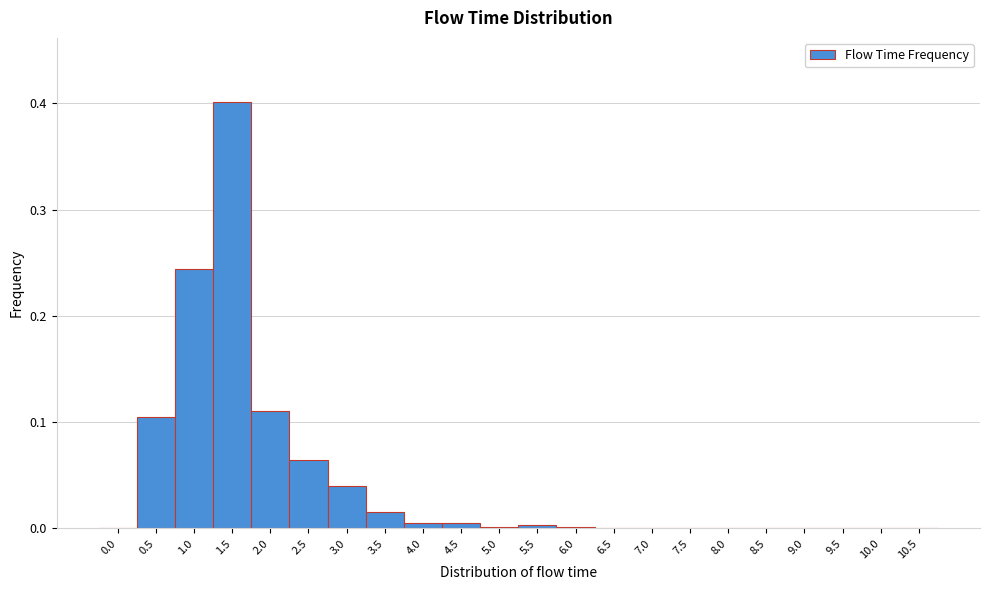

Which range on the x-axis has the tallest bar?

1.25 to 1.75